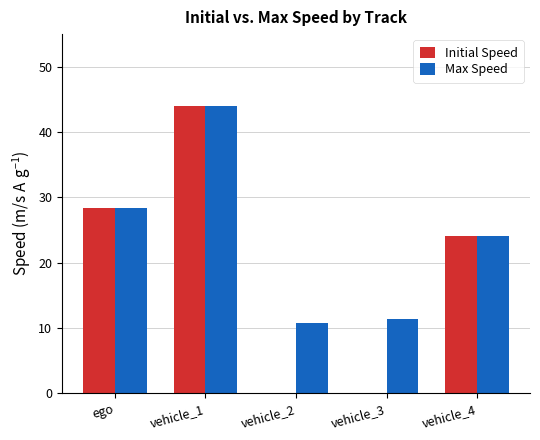

What is the sum of all Initial Speed values?

96.4